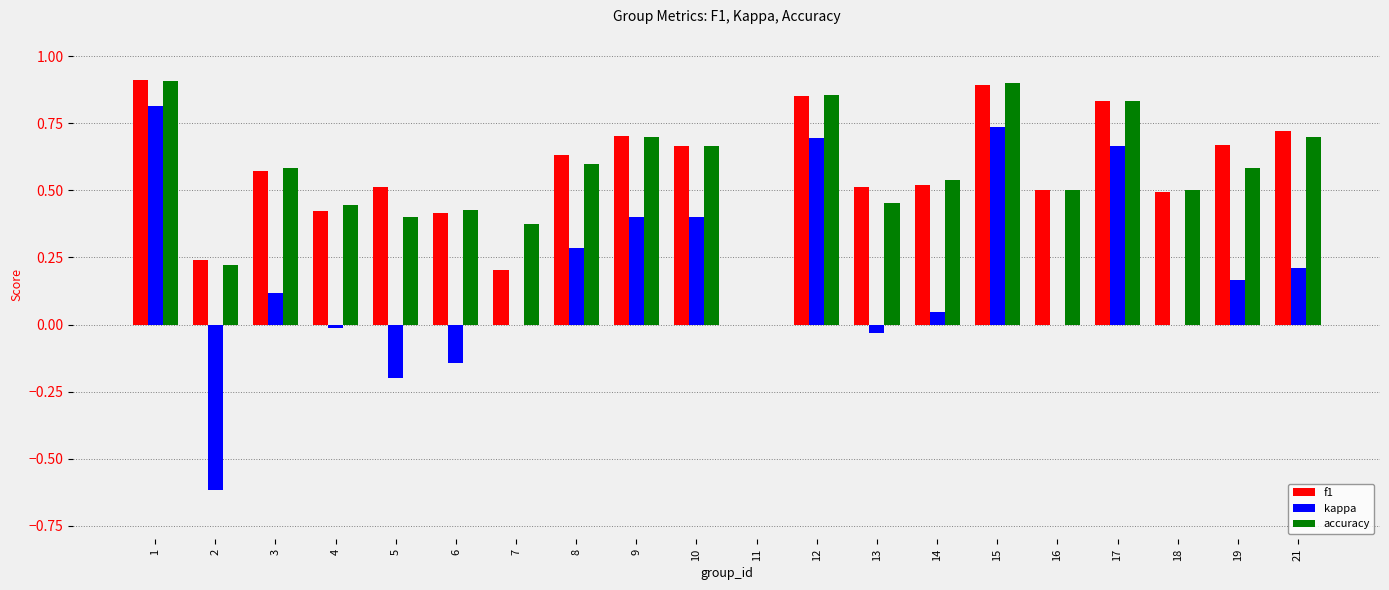

Is the value of kappa at 21 greater than the value of accuracy at 9?

No